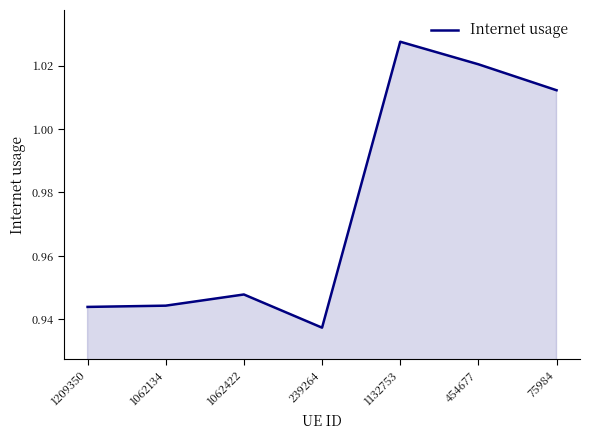

Which has a higher value, 75984 or 454677?

454677